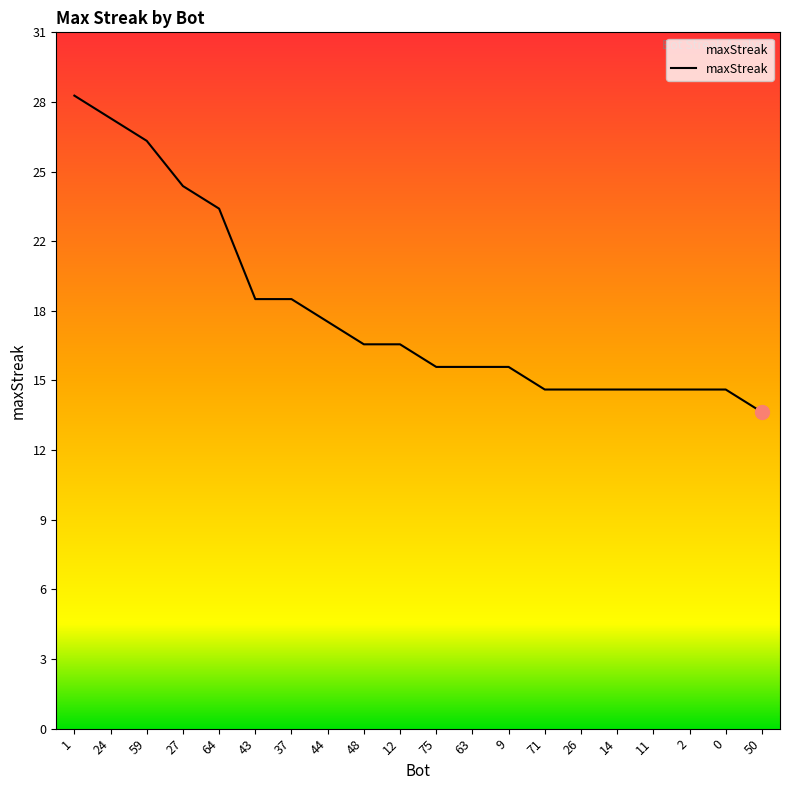

Does the chart display data point markers on the line(s)?

No